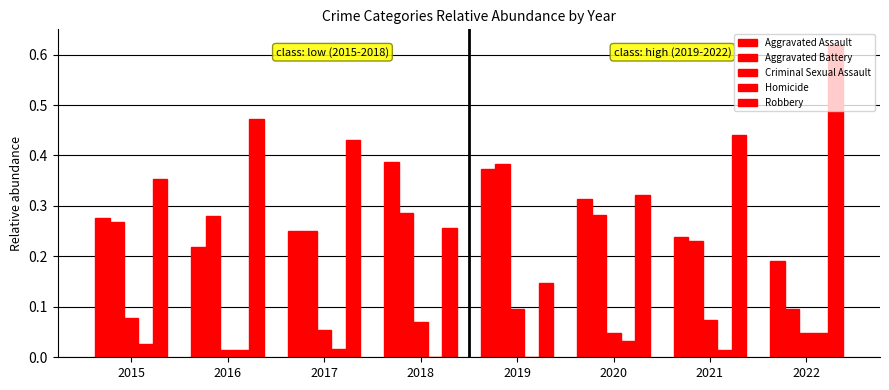

What is the highest value of the Aggravated Battery series?

0.4